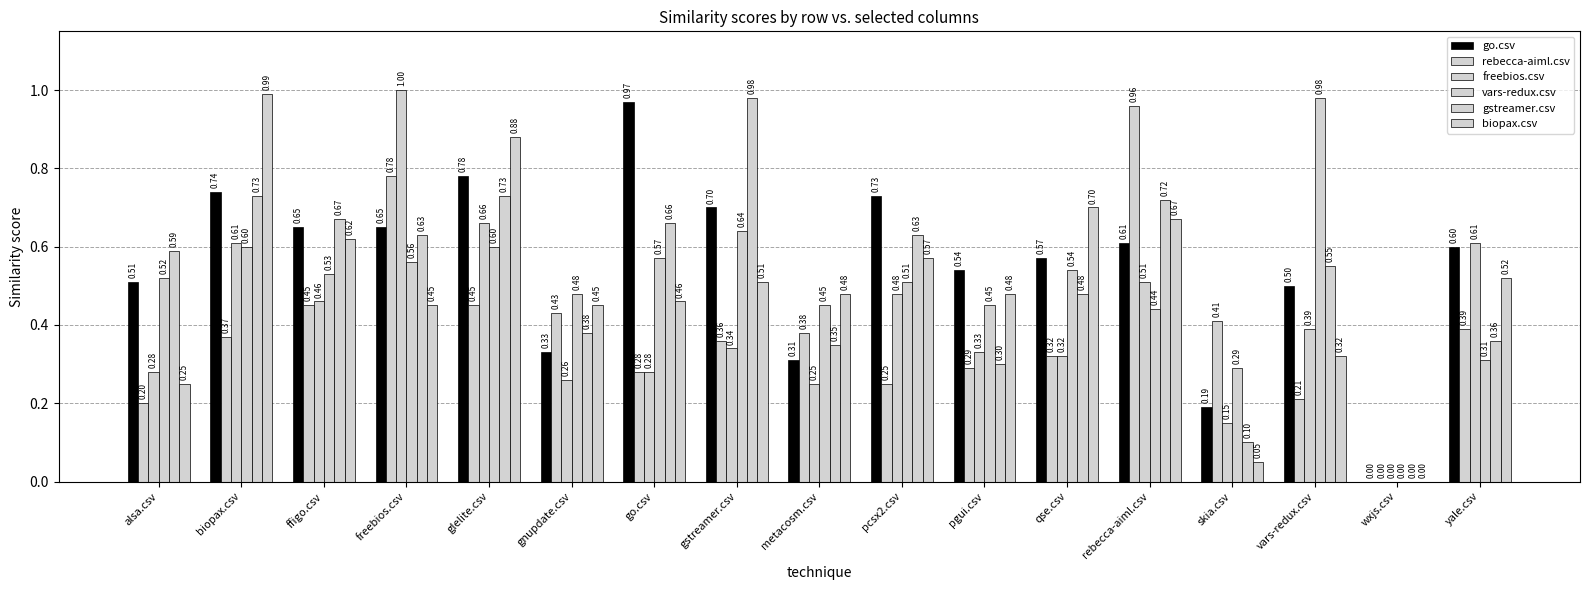

How many values in the freebios.csv series exceed 0?

16